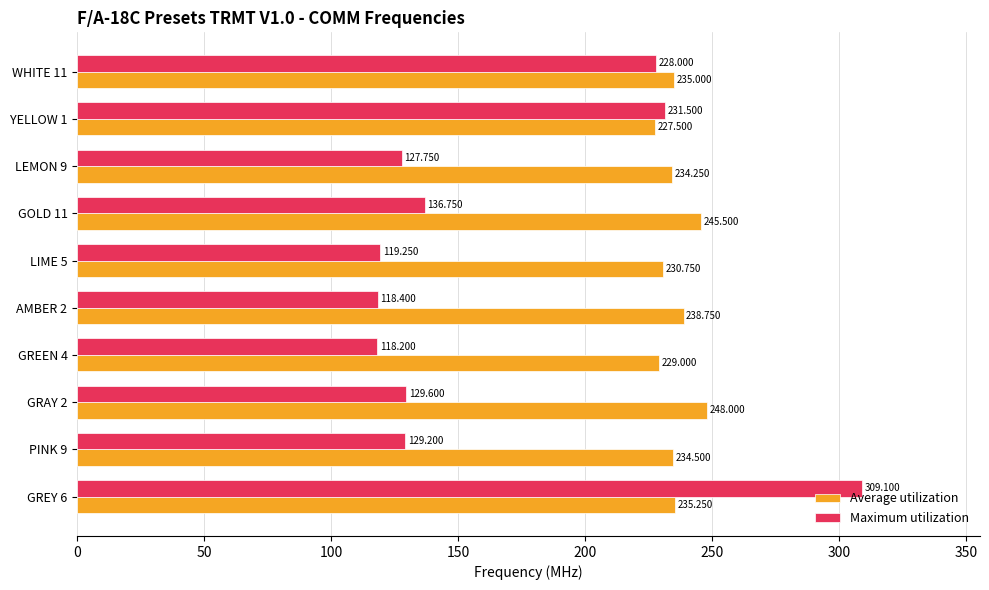

List the series in order of their overall mean, lowest first.

Maximum utilization, Average utilization